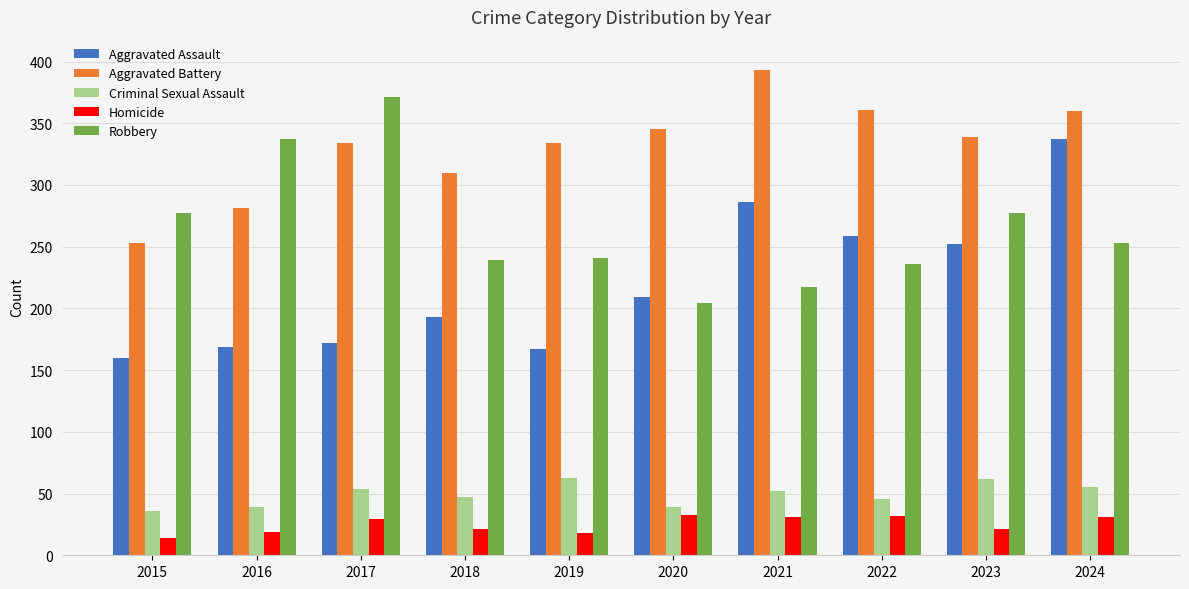

What is the difference between the highest and lowest values at 2018?

289